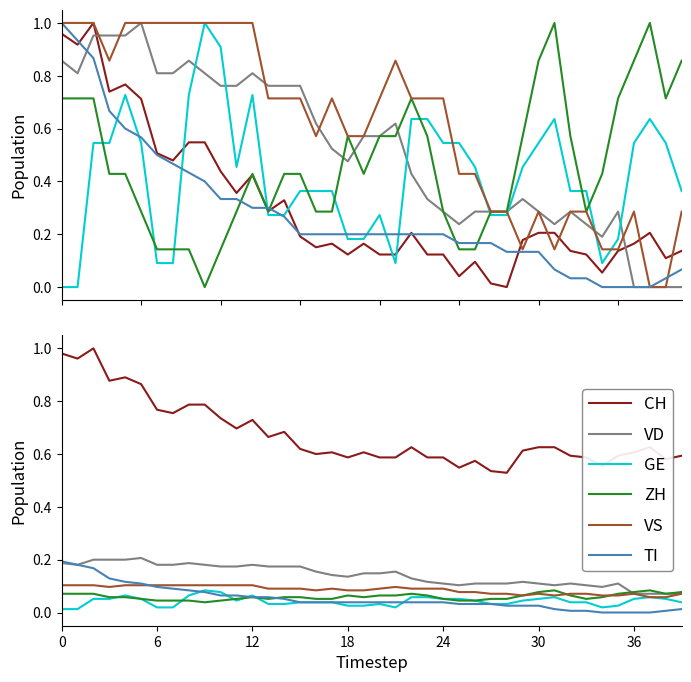

What is the sum of all ZH values?

2.4